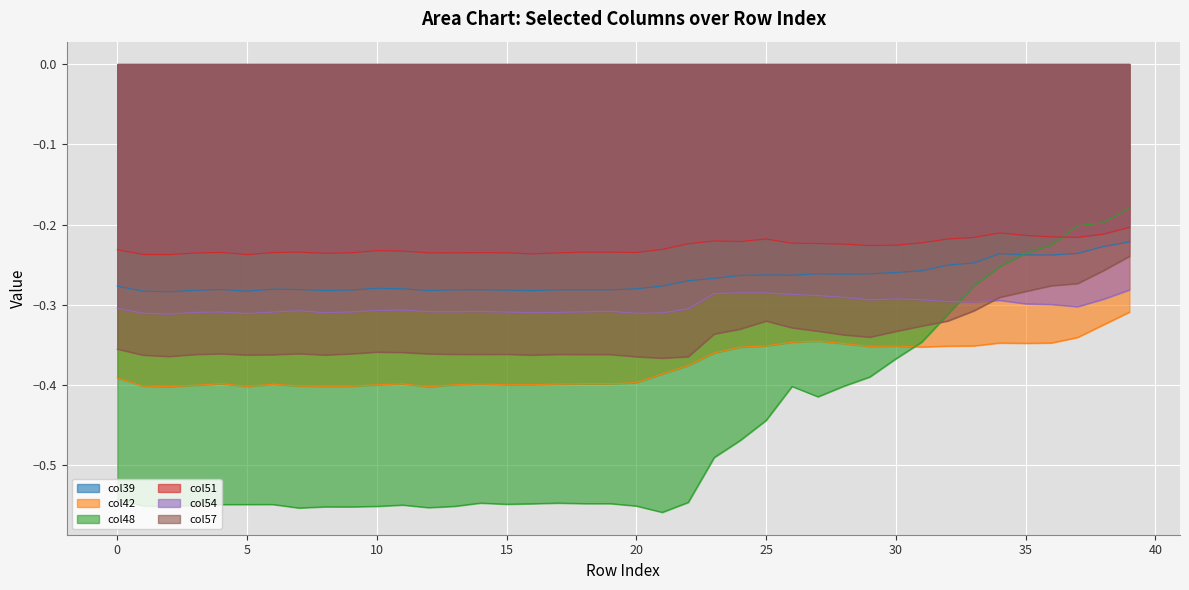

The col57 series shows -0.3 at 35. True or false?

True